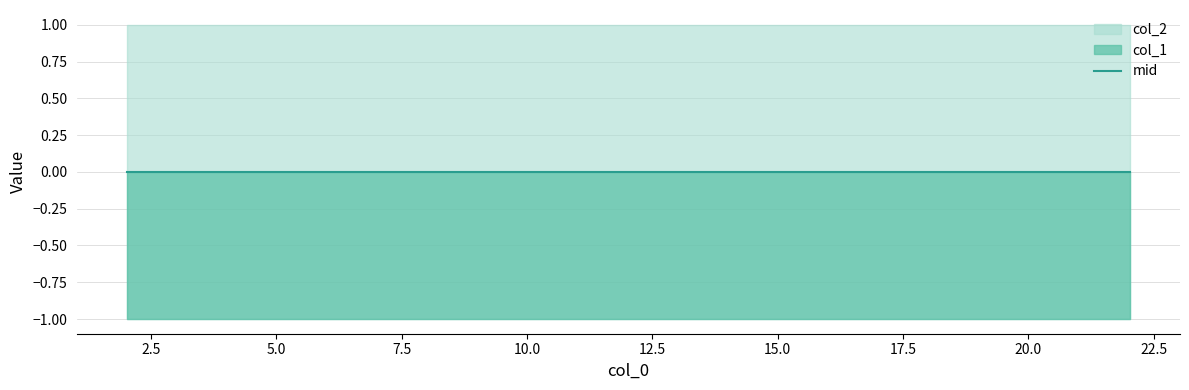

True or false: col_2 has more than 1 points higher than both neighbors.

False